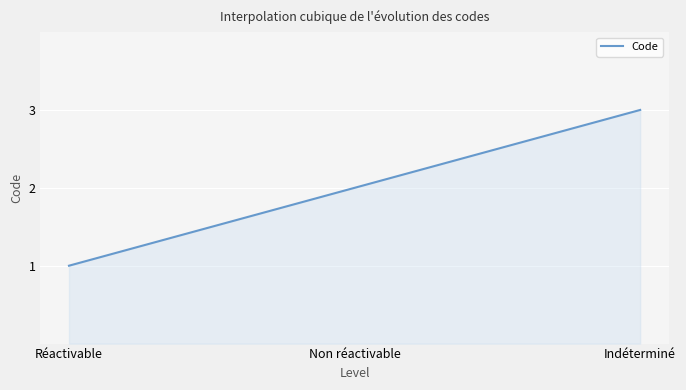

What is the minimum value shown in the chart?

1